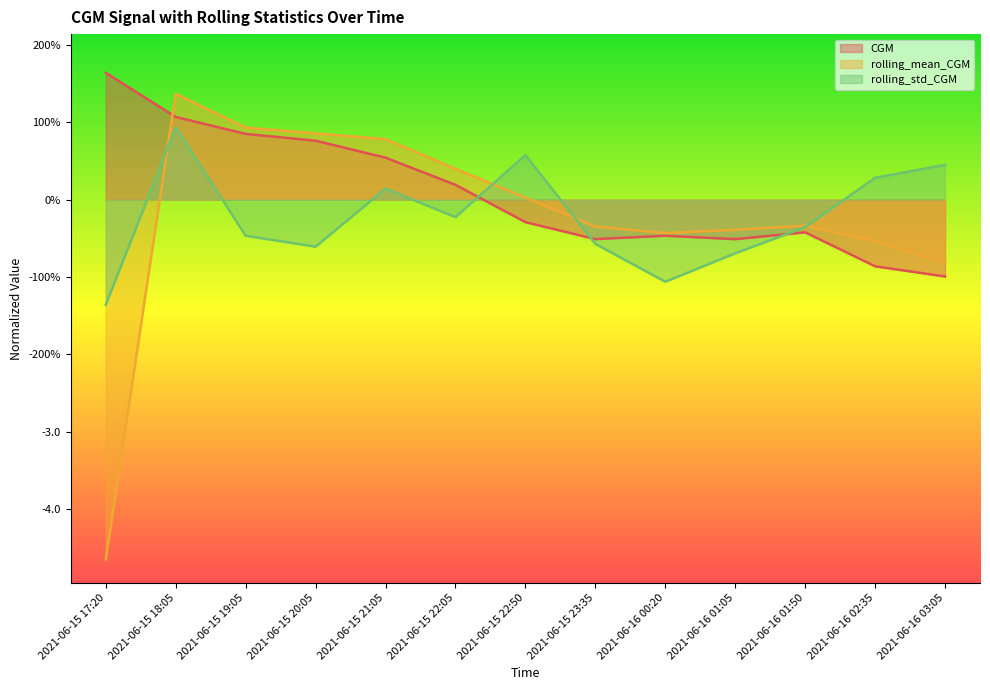

Reading left to right, list all the values displayed in this chart.

CGM: 1.6	1.1	0.8	0.8	0.5	0.2	-0.3	-0.5	-0.5	-0.5	-0.4	-0.9	-1.0
rolling_mean_CGM: -4.7	1.4	0.9	0.9	0.8	0.4	0.0	-0.3	-0.4	-0.4	-0.3	-0.5	-0.8
rolling_std_CGM: -1.4	0.9	-0.5	-0.6	0.1	-0.2	0.6	-0.6	-1.1	-0.7	-0.4	0.3	0.4